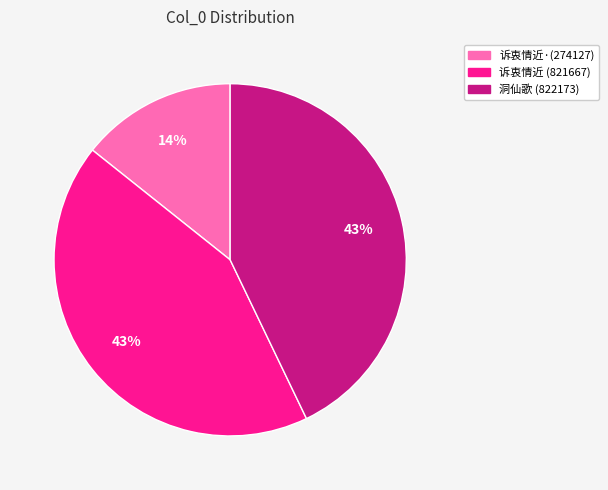

To the nearest percent, what is the difference between the largest and smallest slice percentages?

29%